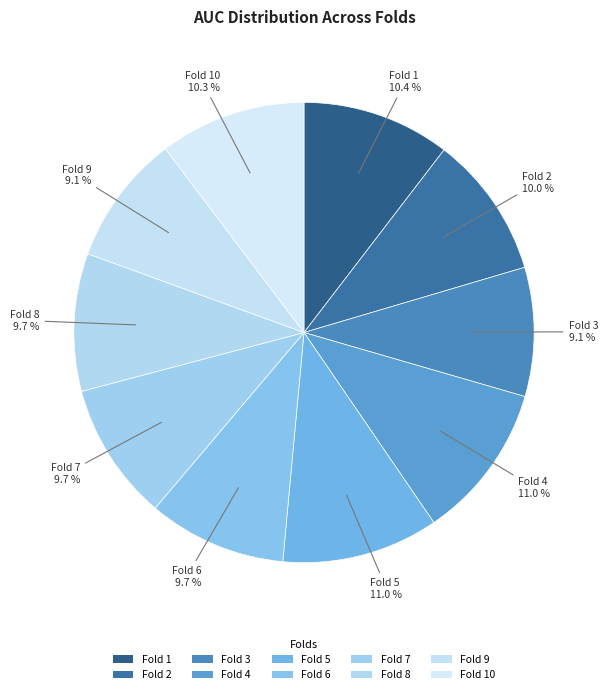

How many slices are in this pie chart?

10